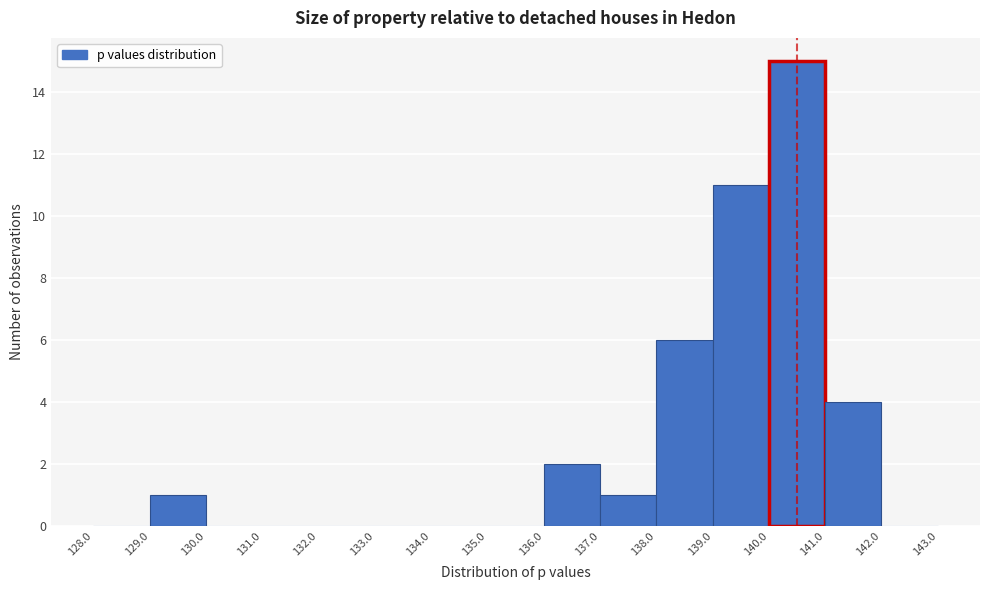

What is the height of the bar covering 136.0 to 137.0 on the x-axis? The values are not printed on the chart, so give them approximately, as read against the axis.

2